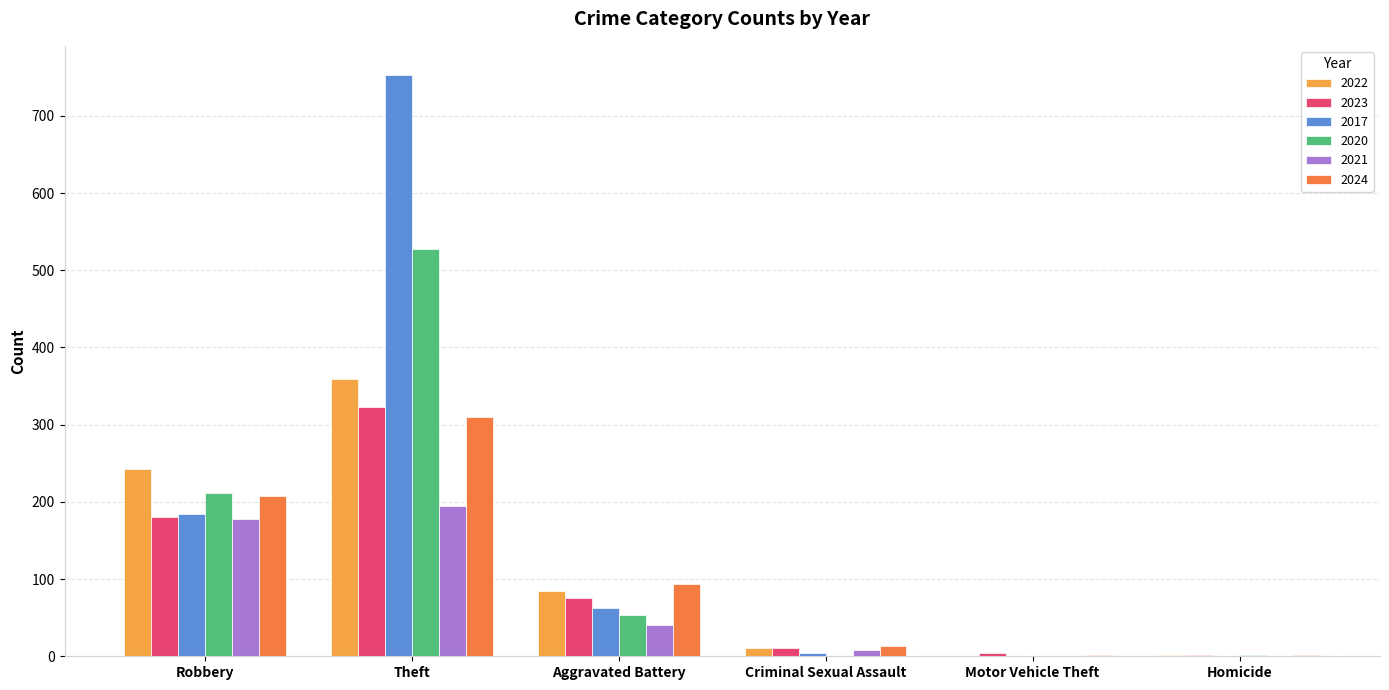

What value does the 2022 series have at Theft?

359